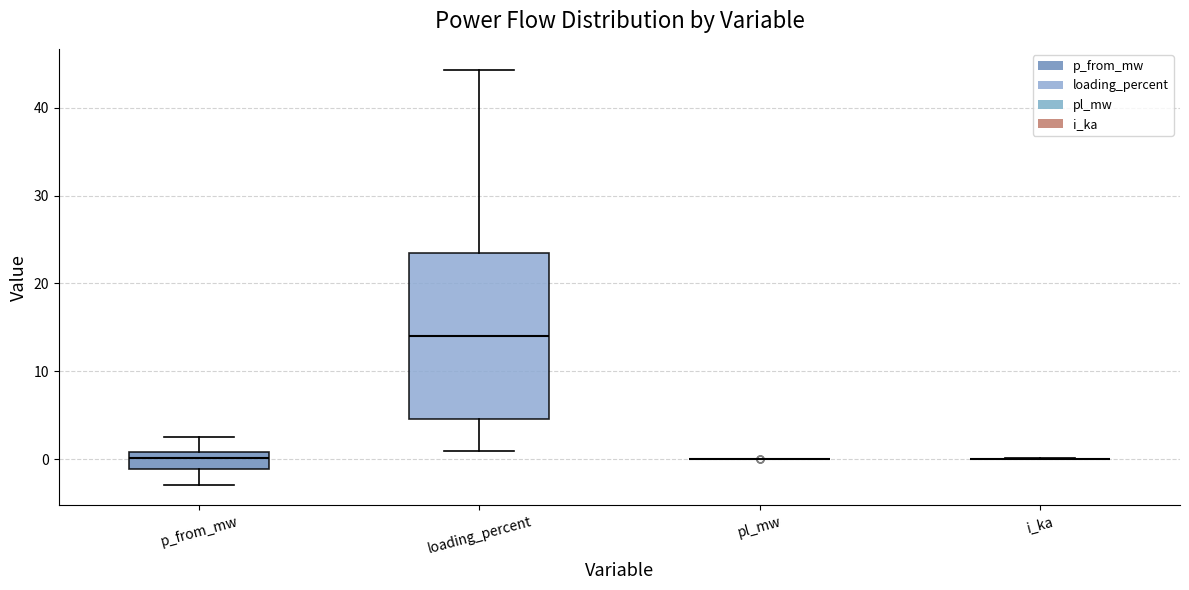

Reading left to right, transcribe this box plot: for each box, give where its median line is, the range the box spans, and where its two whiskers end, as read against the y-axis. The values are not printed on the chart, so give them approximately, as read against the axis.

p_from_mw: median 0, box -1 to 1, whiskers -3 to 3
loading_percent: median 14, box 5 to 23, whiskers 1 to 44
pl_mw: box collapsed to a line at 0, whiskers 0 to 0
i_ka: box collapsed to a line at 0, whiskers 0 to 0